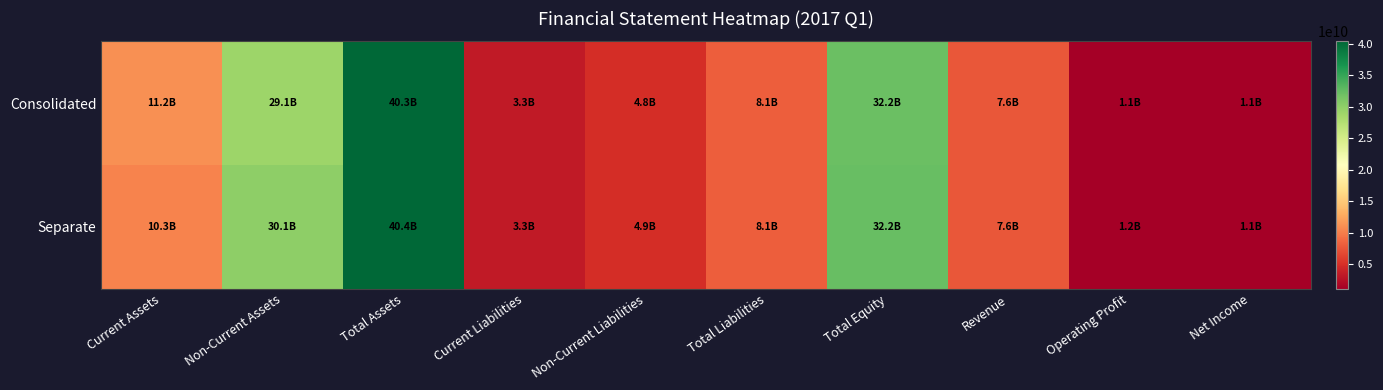

Reading left to right, transcribe all the data shown in this chart.

Consolidated: Current Assets=11179734684	Non-Current Assets=29077743615	Total Assets=40257478299	Current Liabilities=3267575947	Non-Current Liabilities=4825926352	Total Liabilities=8093502299	Total Equity=32163976000	Revenue=7571178766	Operating Profit=1146542481	Net Income=1073472053
Separate: Current Assets=10305781919	Non-Current Assets=30061080735	Total Assets=40366862654	Current Liabilities=3267469787	Non-Current Liabilities=4855926352	Total Liabilities=8123396139	Total Equity=32243466515	Revenue=7580178766	Operating Profit=1171195490	Net Income=1097928046